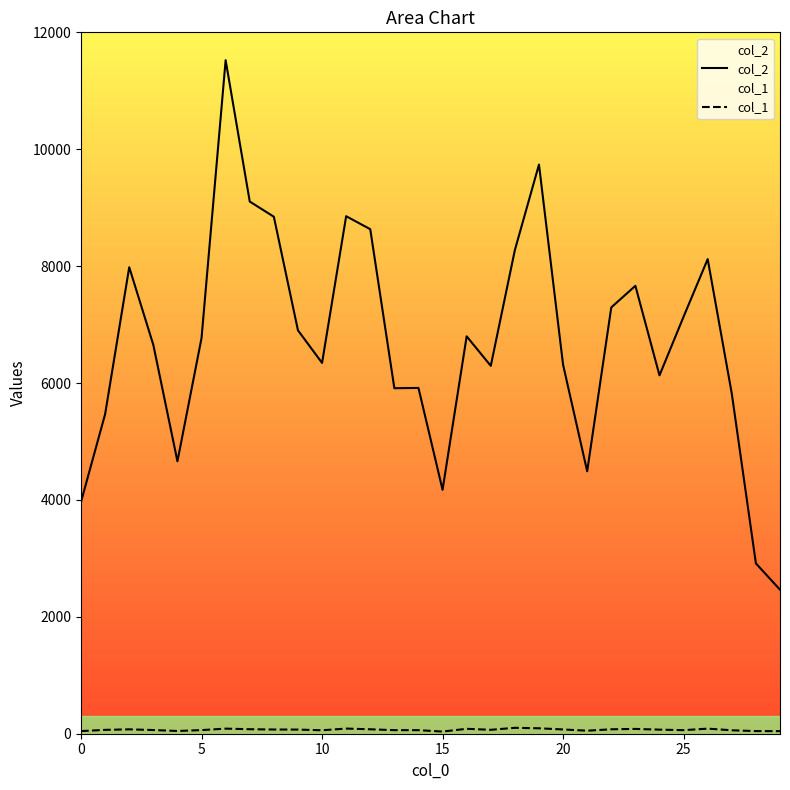

The col_1 series shows 46 at 12. True or false?

False